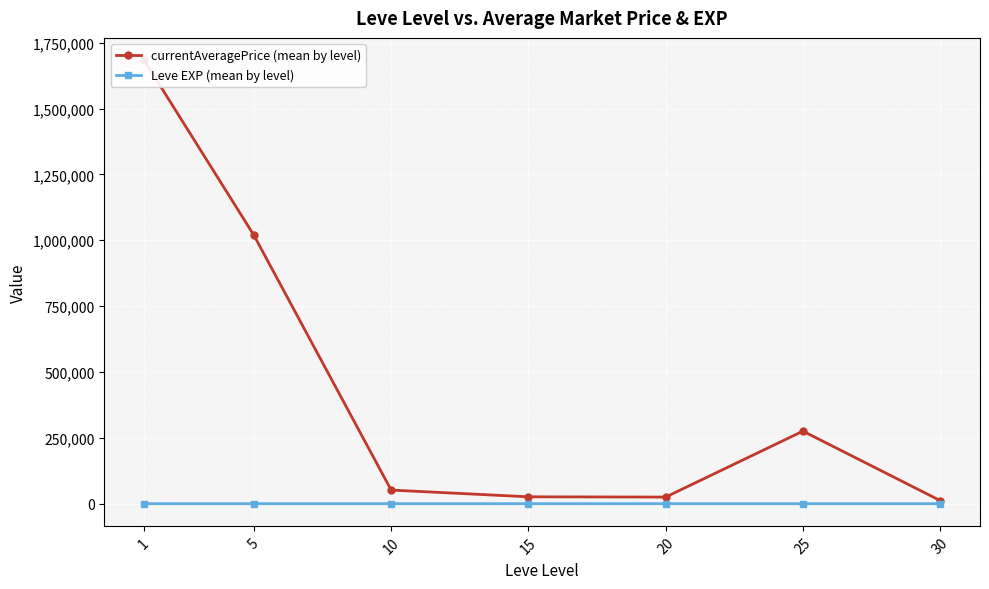

Where is the first local minimum for currentAveragePrice (mean by level)?

20